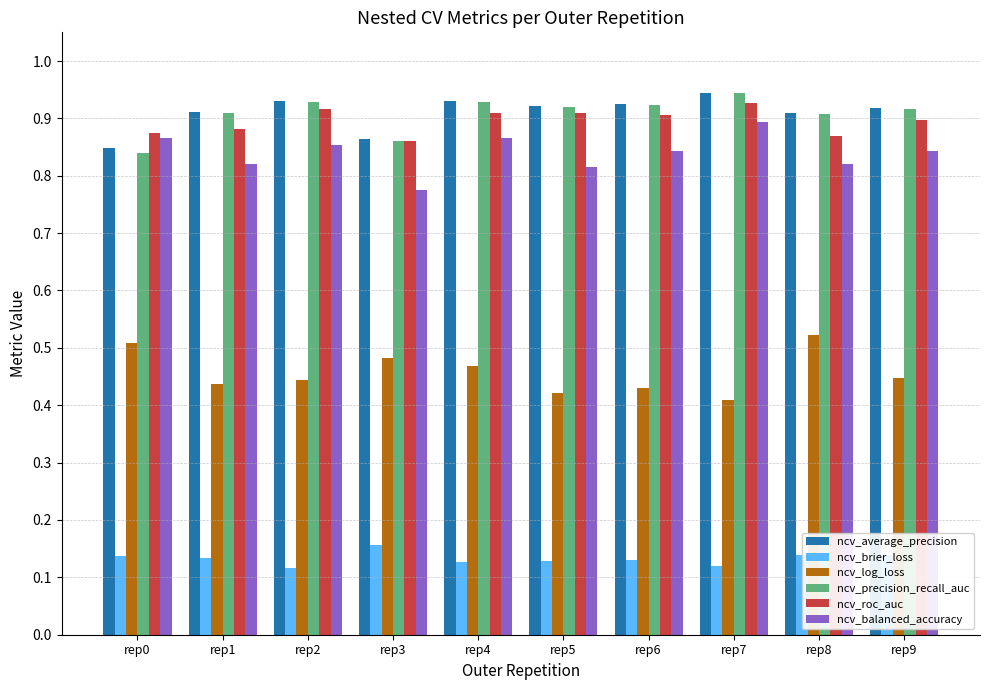

Is the value of ncv_precision_recall_auc at rep0 greater than the value of ncv_log_loss at rep5?

Yes